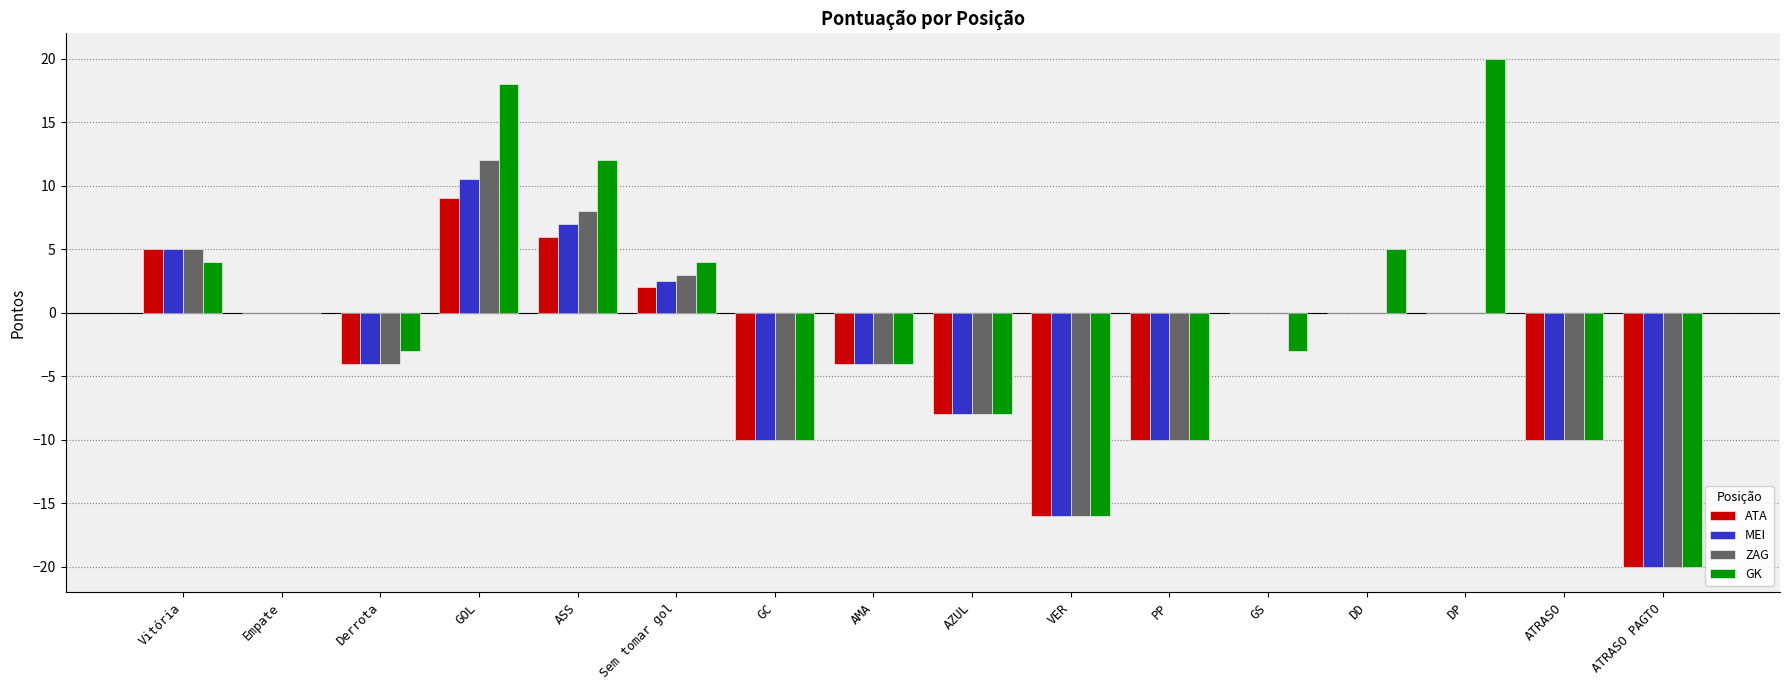

What is the sum of the GK values at Vitória and Derrota?

1.0